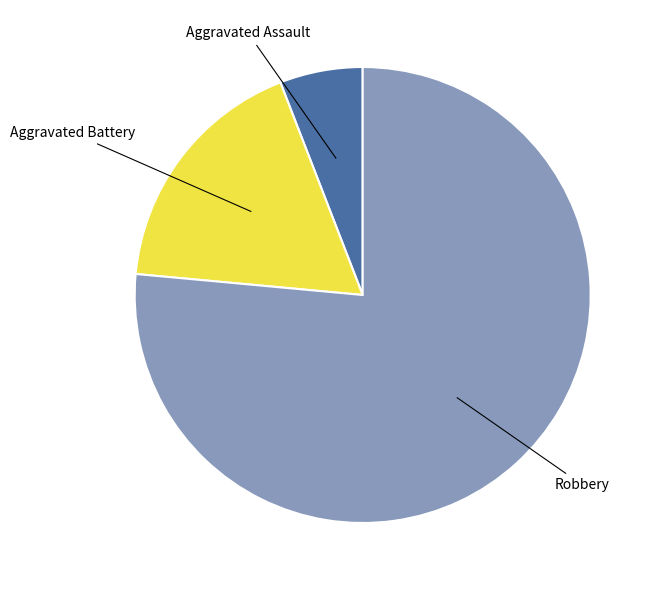

Do Aggravated Battery and Robbery together represent more than half of the pie?

Yes